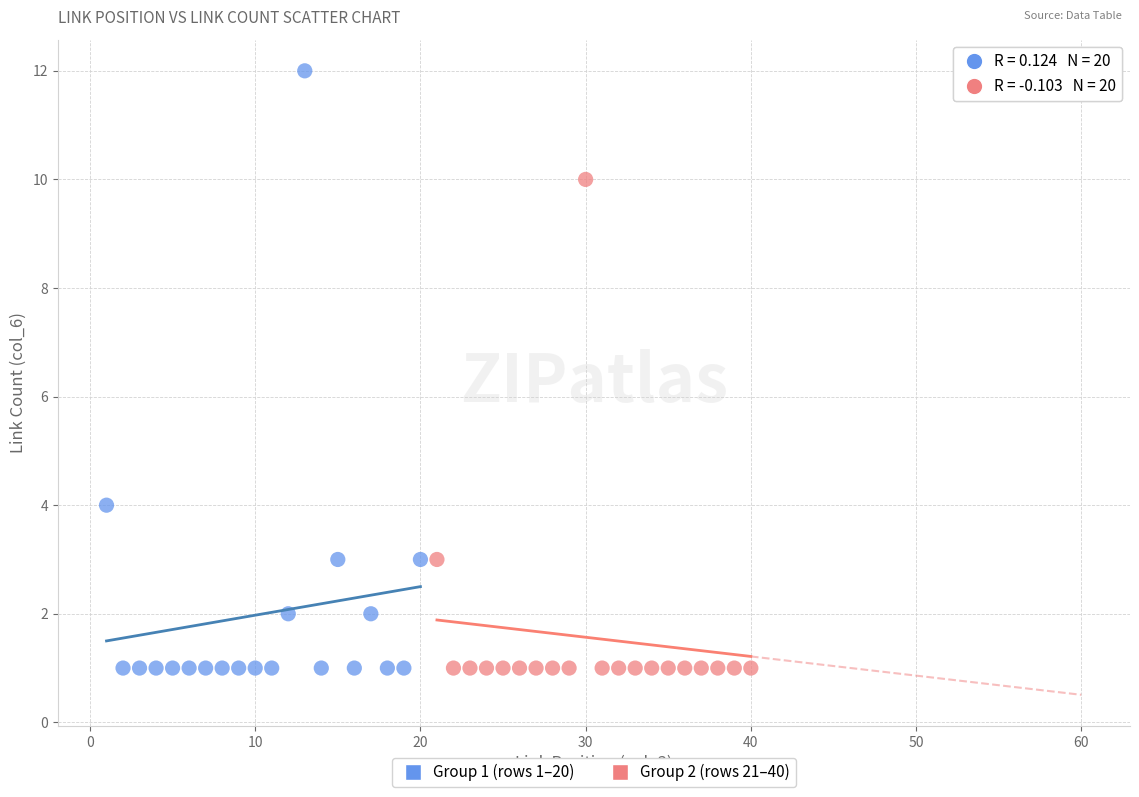

Which series contains the highest Y value?

Group 1 (rows 1–20)